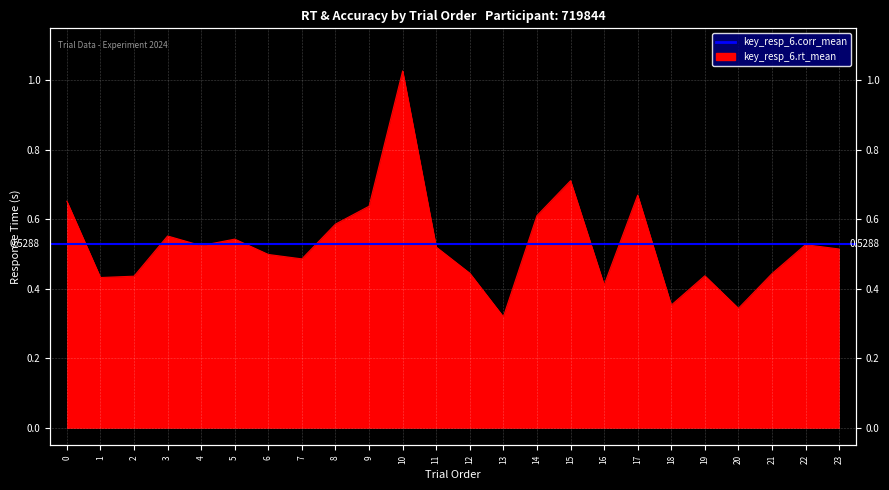

Reading right to left, transcribe all the data shown in this chart.

23=0.5	22=0.5	21=0.4	20=0.3	19=0.4	18=0.4	17=0.7	16=0.4	15=0.7	14=0.6	13=0.3	12=0.4	11=0.5	10=1.0	9=0.6	8=0.6	7=0.5	6=0.5	5=0.5	4=0.5	3=0.6	2=0.4	1=0.4	0=0.7